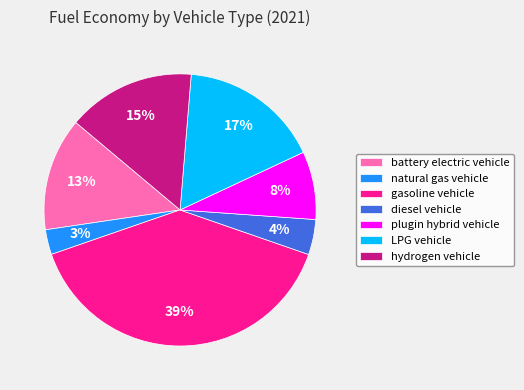

Is the sum of natural gas vehicle and hydrogen vehicle greater than half?

No